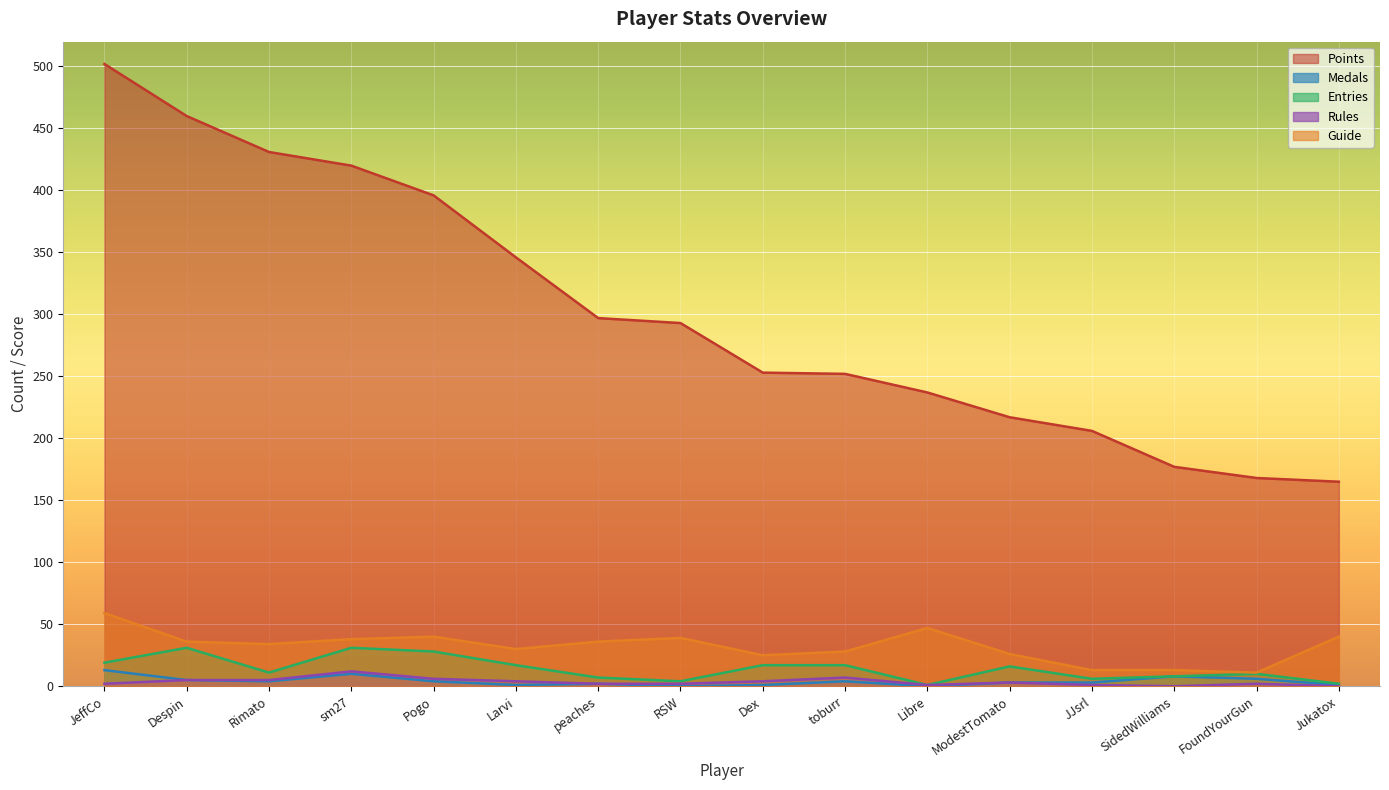

What is the difference between the maximum and second lowest values in the Rules series?

12